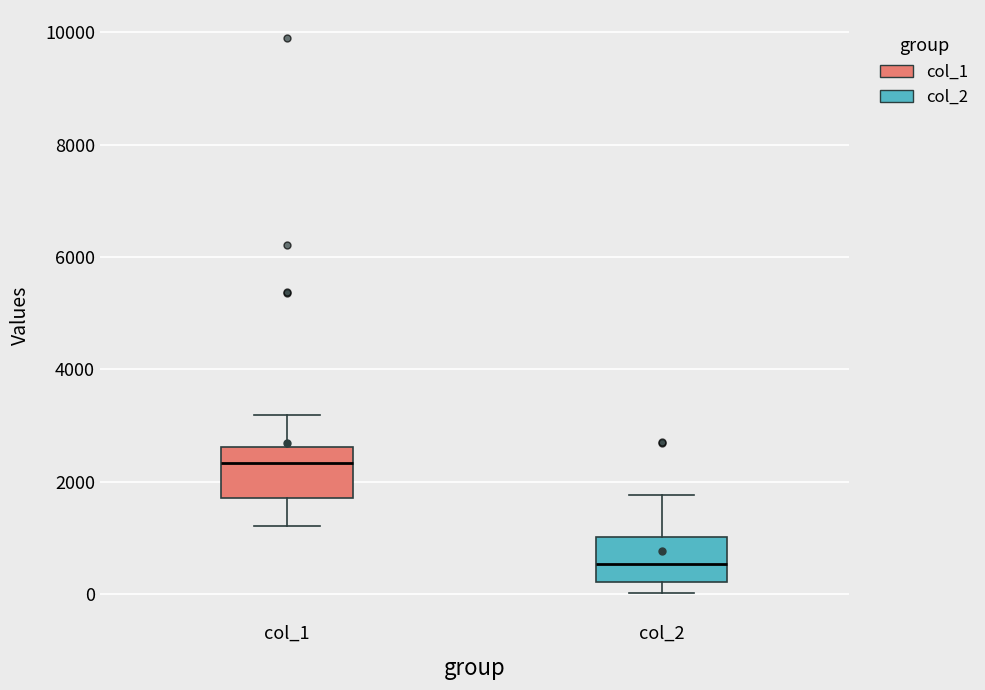

Which box has the lowest median line?

col_2